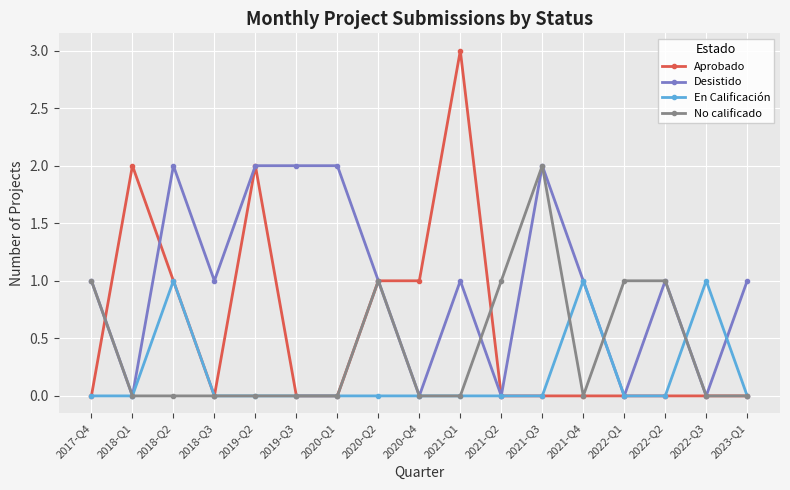

Between 2021-Q1 and 2023-Q1, which series saw the biggest shift?

Aprobado